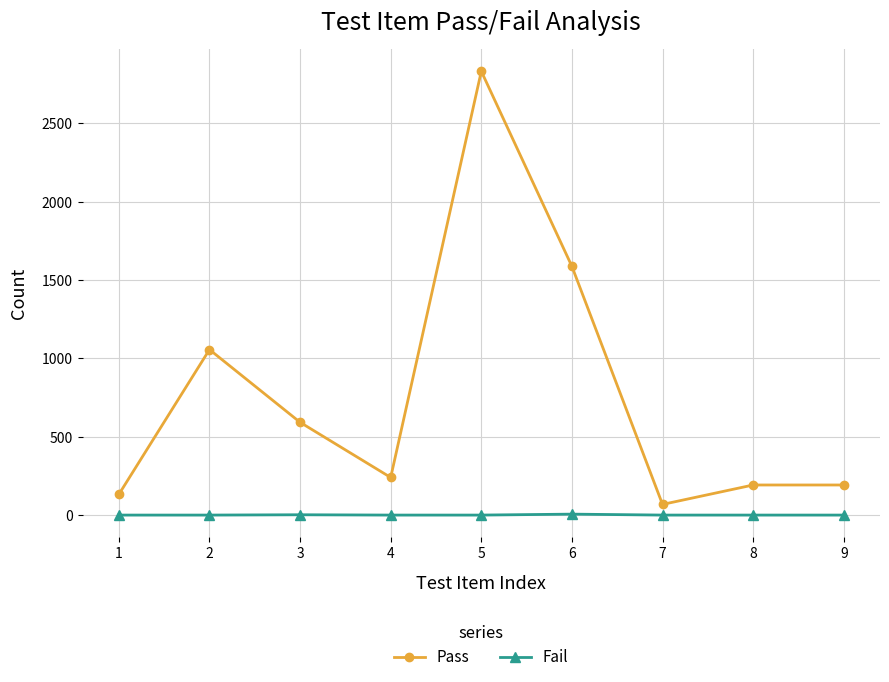

Rank the series by their average value, from highest to lowest.

Pass, Fail